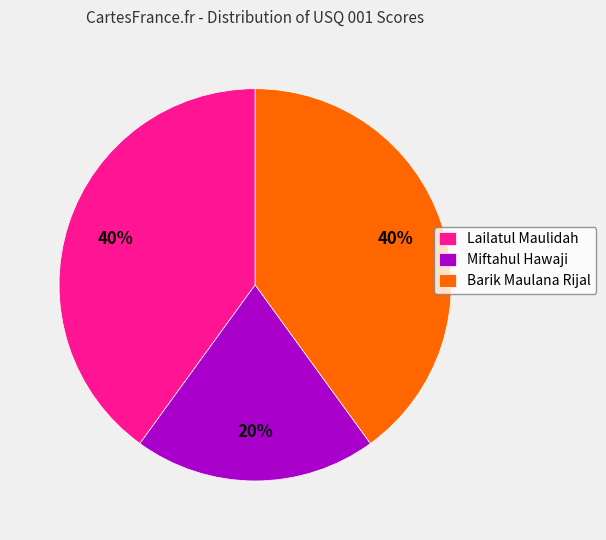

Does any single category account for the majority?

No